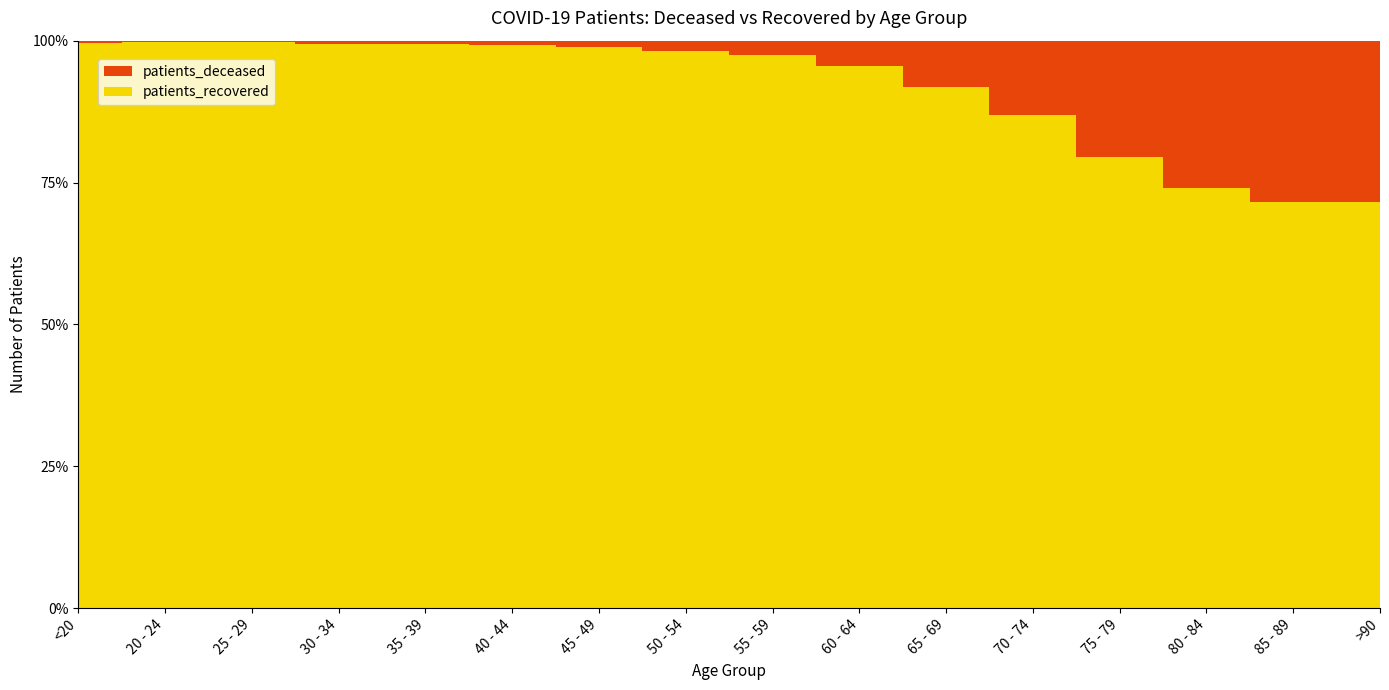

Reading left to right, list all the values displayed in this chart.

patients_deceased: 14	3	3	15	17	22	44	114	201	397	772	1565	2642	3052	2329	1089
patients_recovered: 3944	1096	1857	2563	2608	2873	4158	6387	7821	8374	8703	10409	10297	8728	5858	2752